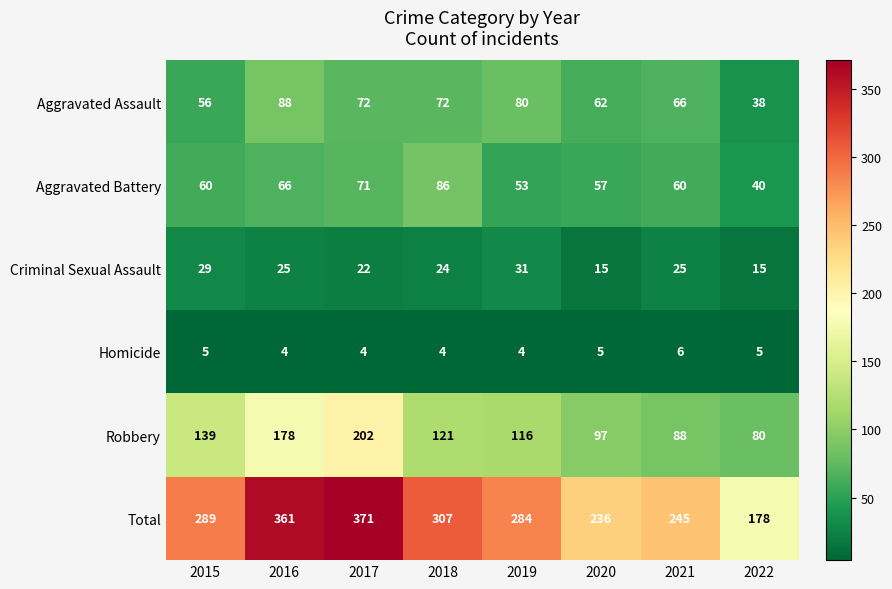

Is the value of Criminal Sexual Assault at 2016 greater than the value of Aggravated Battery at 2019?

No